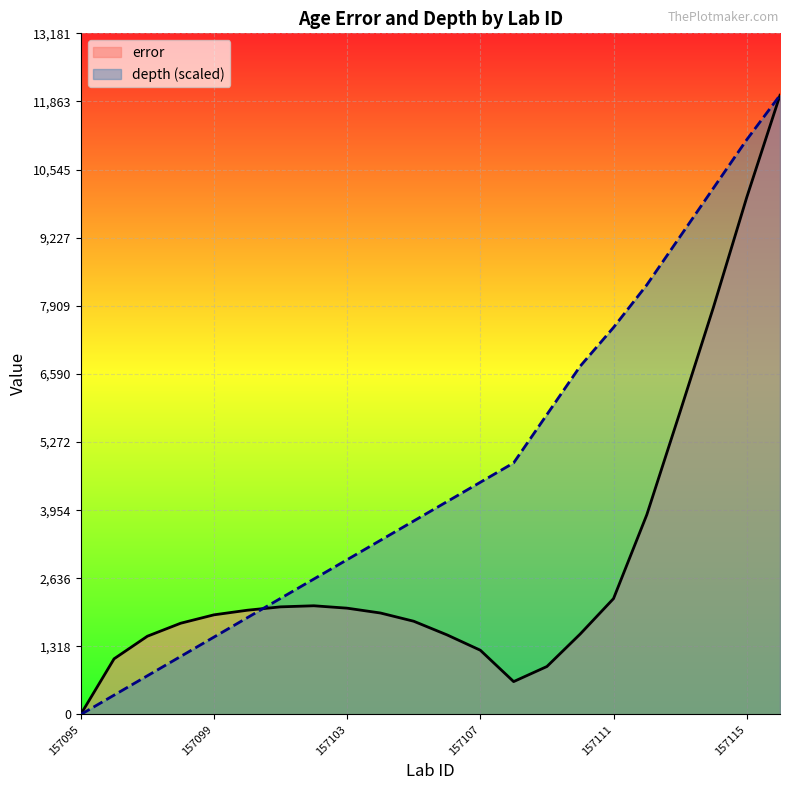

Which series ends up on top after the final intersection of depth and error?

depth